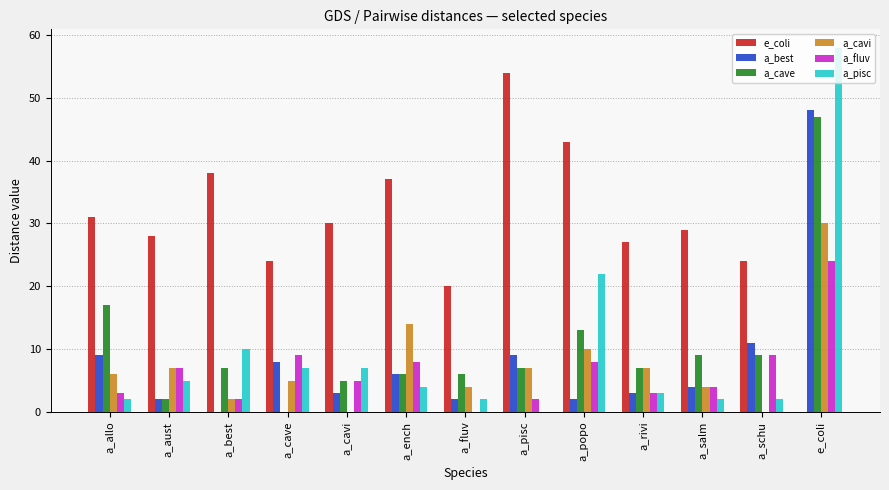

What is the average value of the a_pisc series?

10